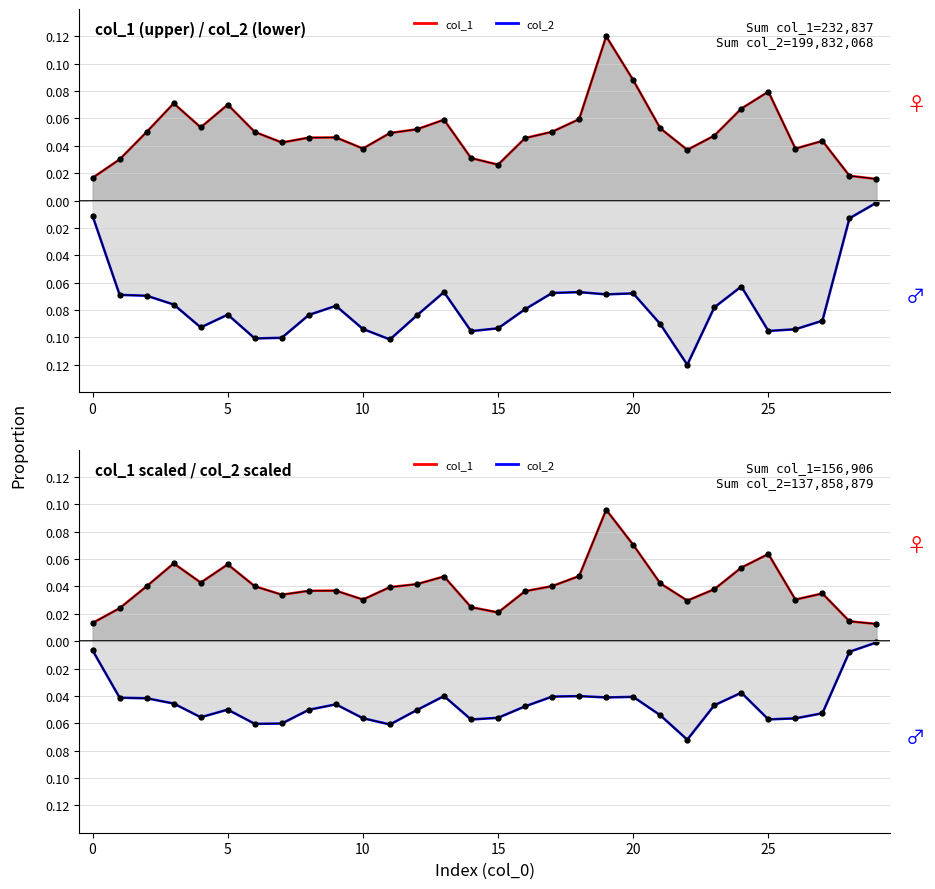

True or false: col_2 line and col_1 line cross at least once.

False